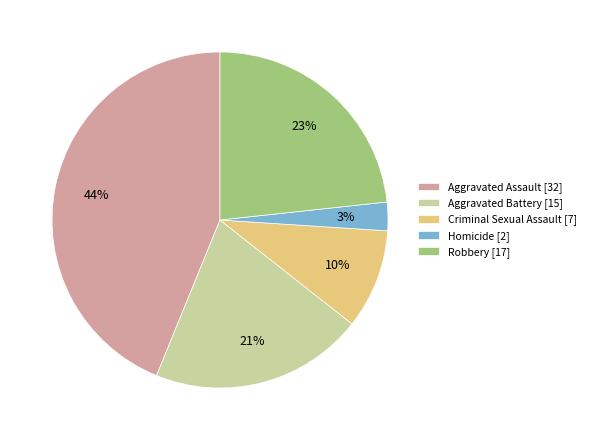

Which slice is the largest?

Aggravated Assault